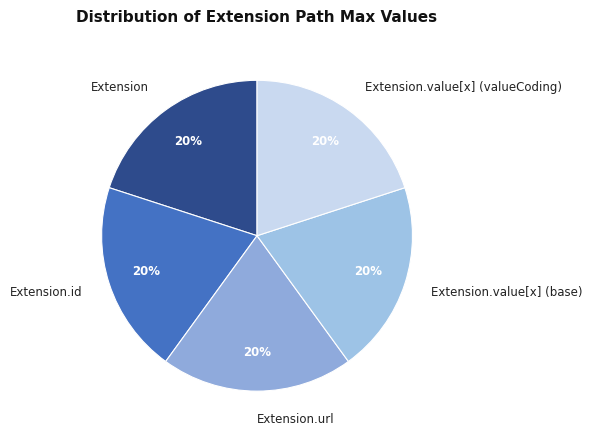

Combined, do Extension.value[x] (base) and Extension.url account for over 50%?

No